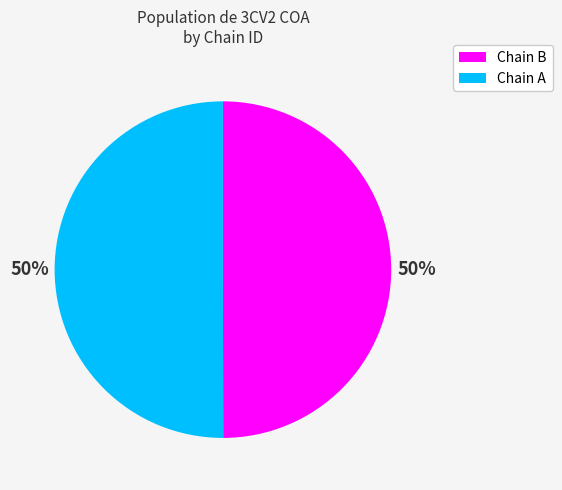

Which category has the biggest portion of the pie?

A